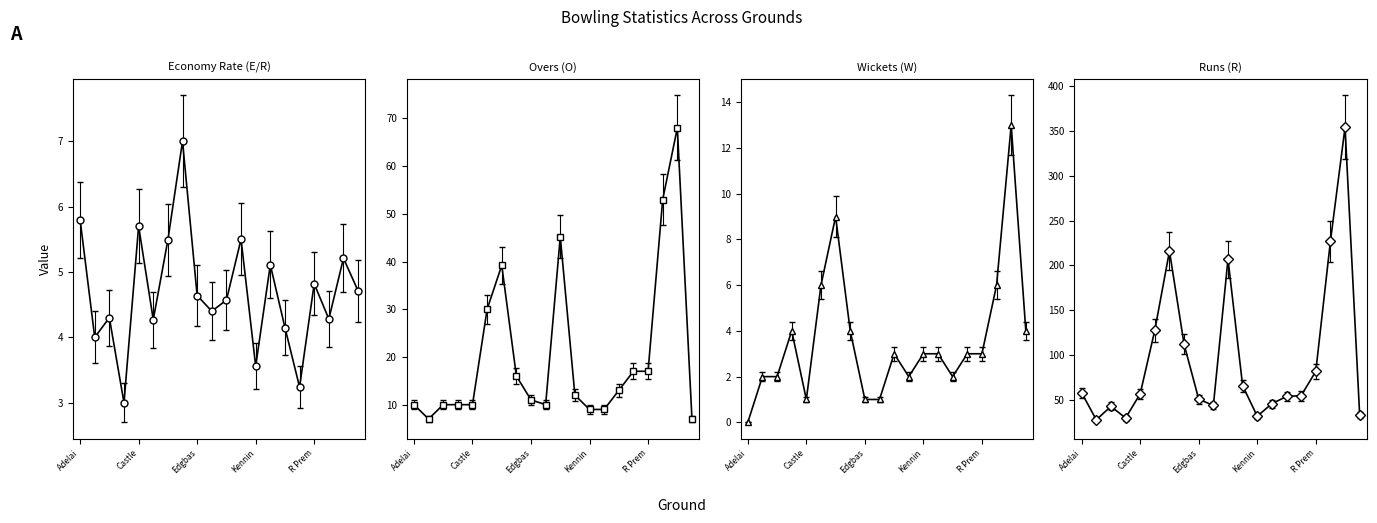

At how many categories does at least one series exceed 323?

1